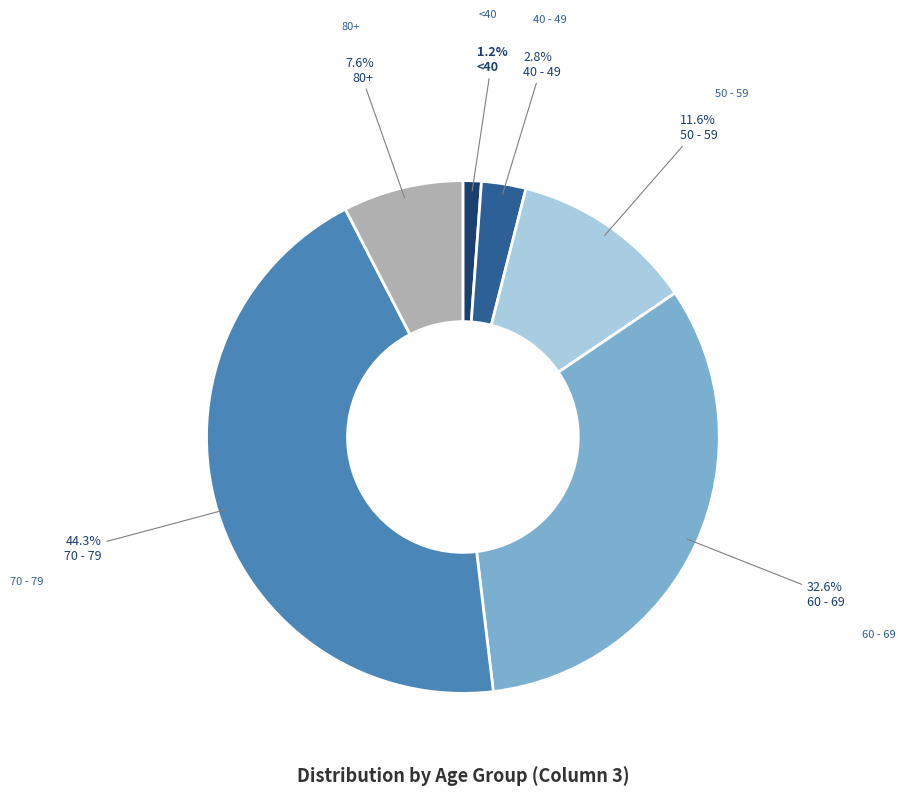

How many slices are in this pie chart?

6